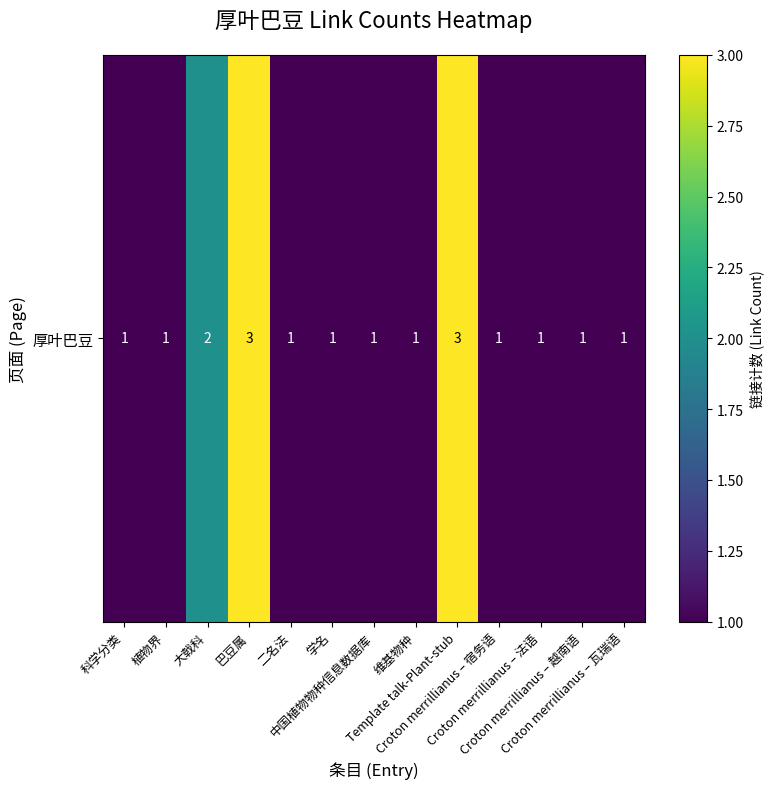

Rank the categories by value from highest to lowest.

巴豆属, Template talk-Plant-stub, 大戟科, 科学分类, 植物界, 二名法, 学名, 中国植物物种信息数据库, 维基物种, Croton merrillianus – 宿务语, Croton merrillianus – 法语, Croton merrillianus – 越南语, Croton merrillianus – 瓦瑞语